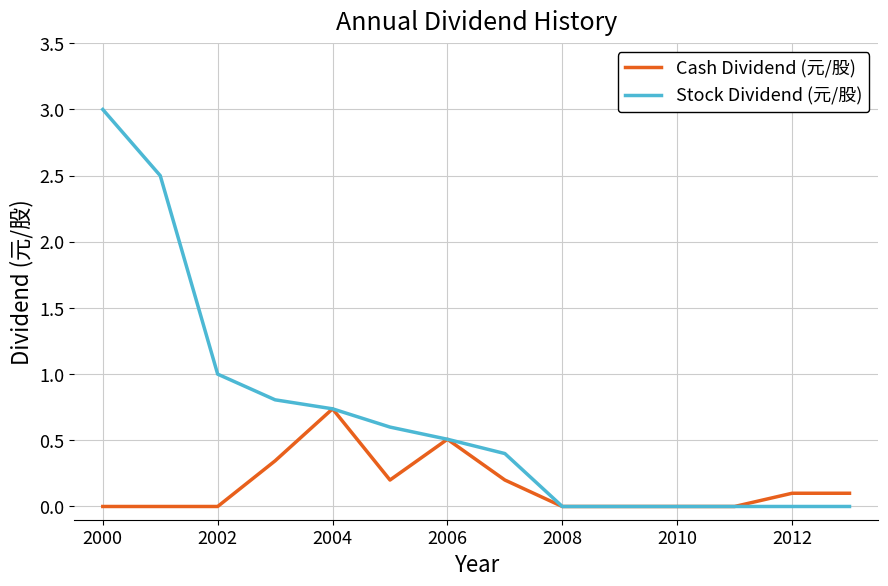

List the series in order of their peak value, lowest first.

Cash Dividend (元/股), Stock Dividend (元/股)